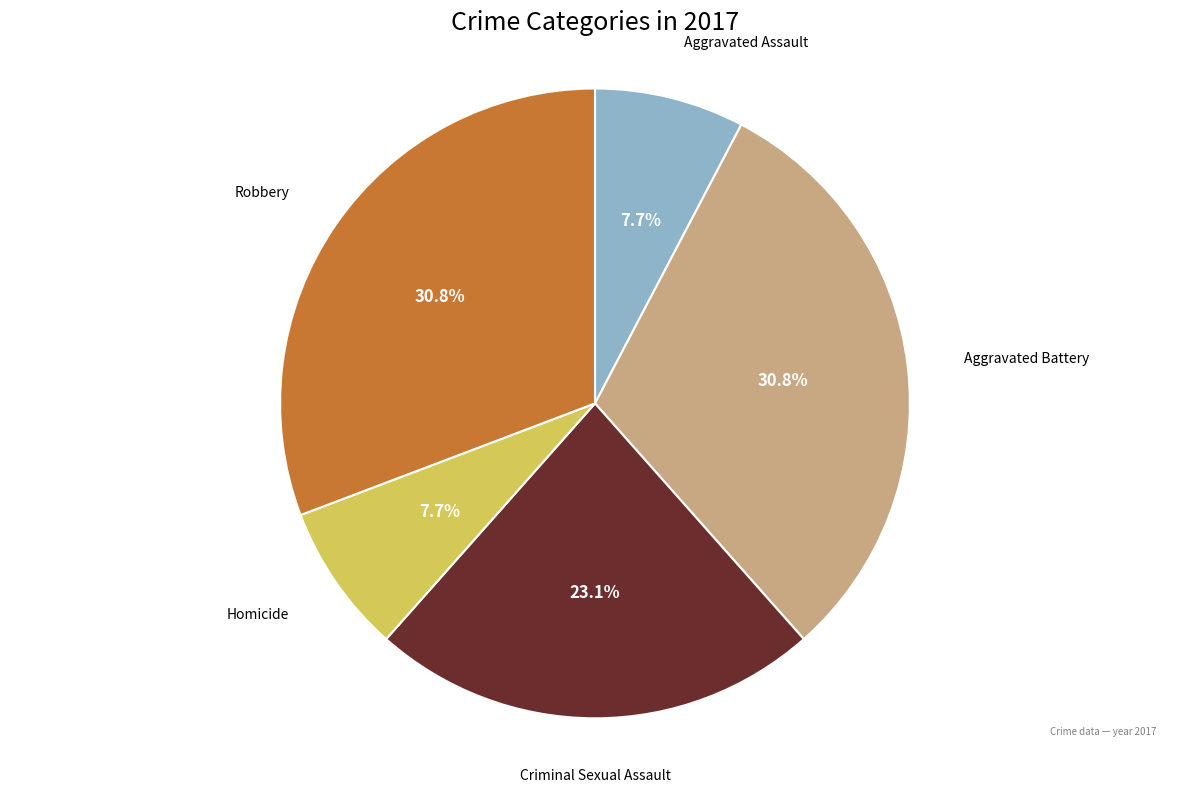

Which has a higher value, Criminal Sexual Assault or Robbery?

Robbery